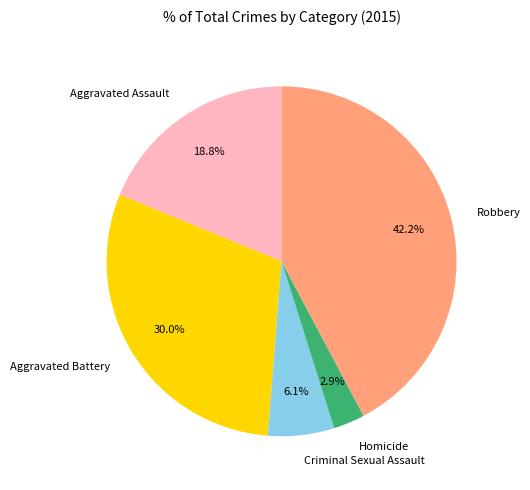

Which has a higher value, Homicide or Aggravated Battery?

Aggravated Battery